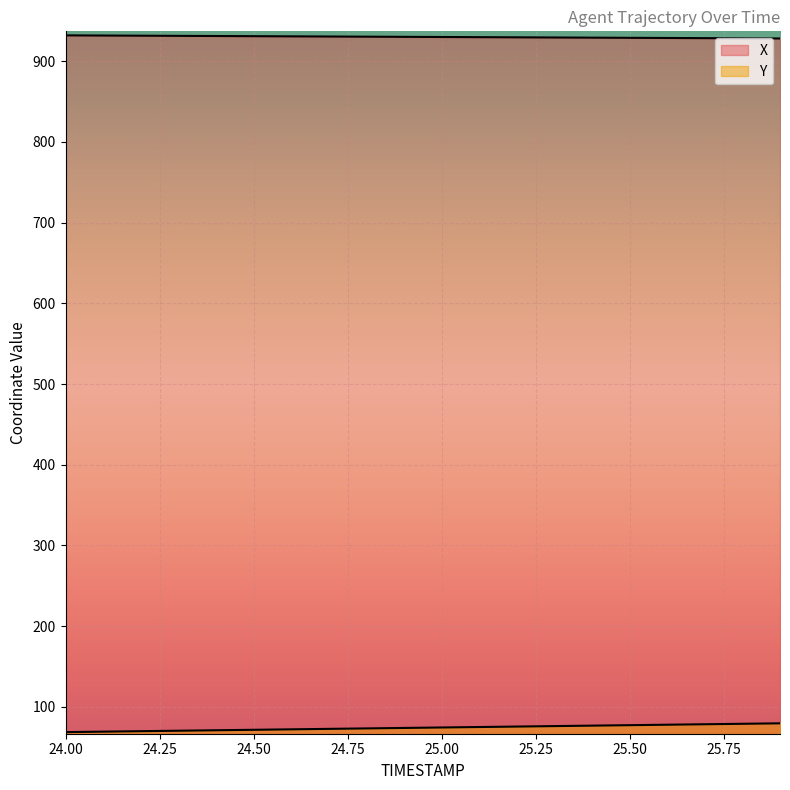

What are all the series names shown in the legend?

X, Y